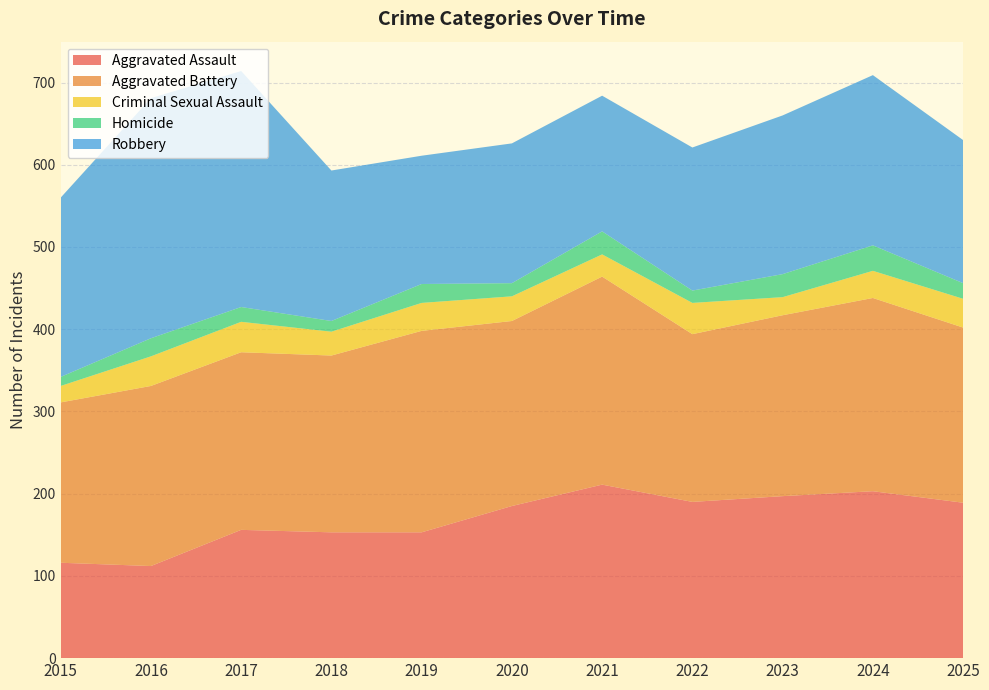

Reading left to right, transcribe all the data shown in this chart.

Aggravated Assault: 116	112	156	153	153	185	211	190	197	203	189
Aggravated Battery: 195	219	216	215	245	225	253	204	220	235	213
Criminal Sexual Assault: 20	36	37	29	34	30	27	38	22	33	35
Homicide: 11	22	18	13	23	16	28	15	28	31	19
Robbery: 218	292	287	183	156	170	165	174	193	207	174